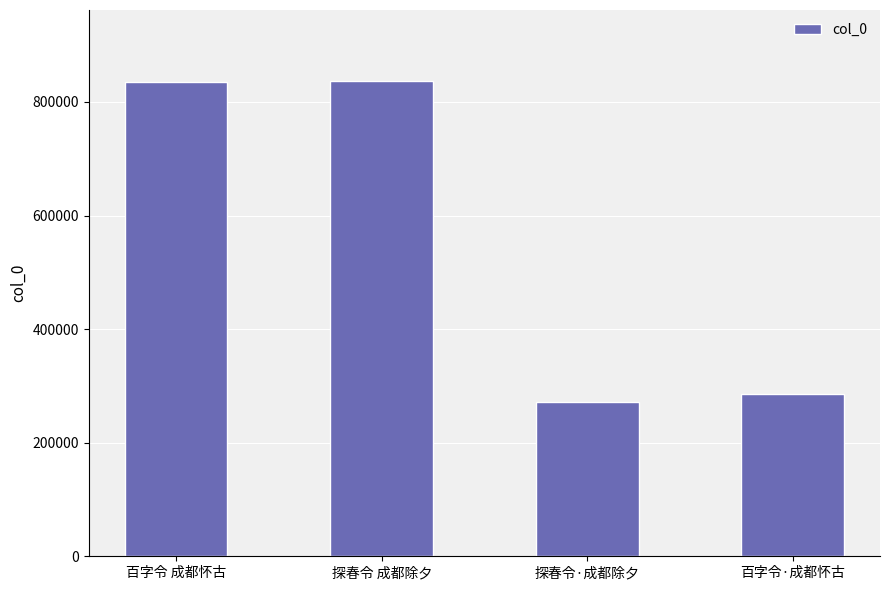

How many bars are there in total?

4